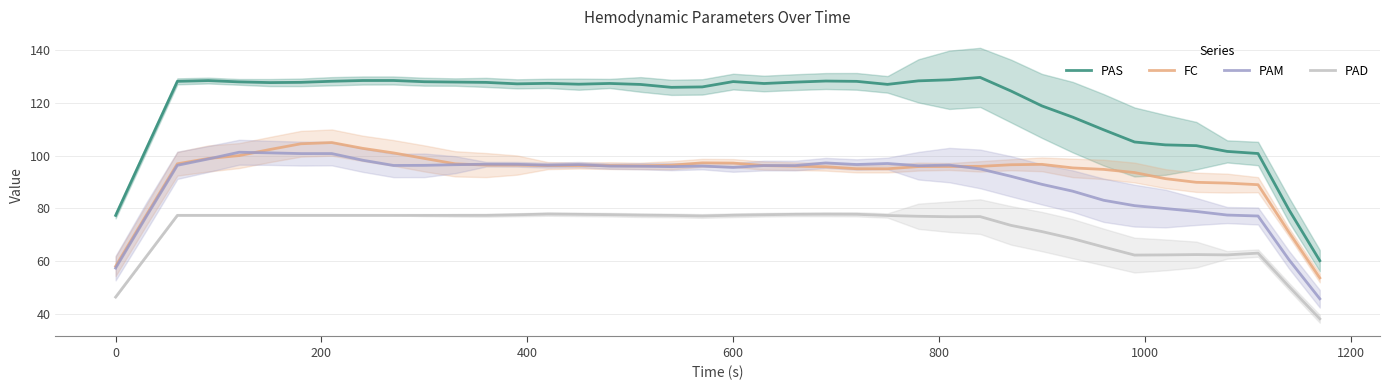

What is the highest value of the PAD series?

77.9